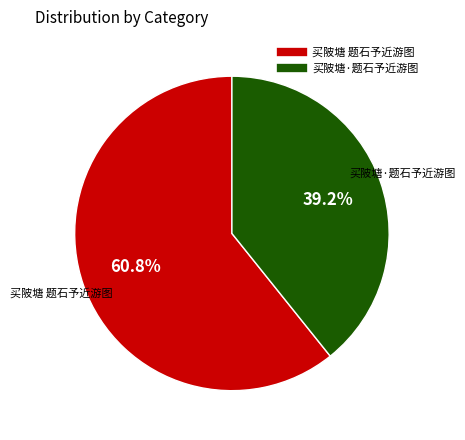

What percentage is the 买陂塘 题石予近游图 slice, to the nearest percent?

61%